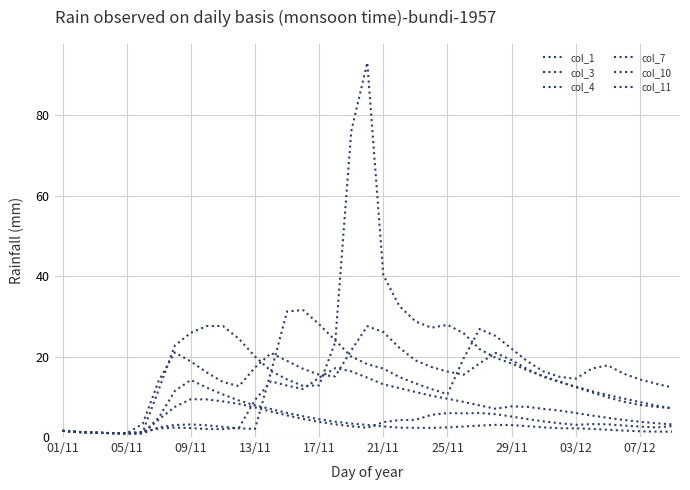

At which label does col_10 first exceed 3?

25/11